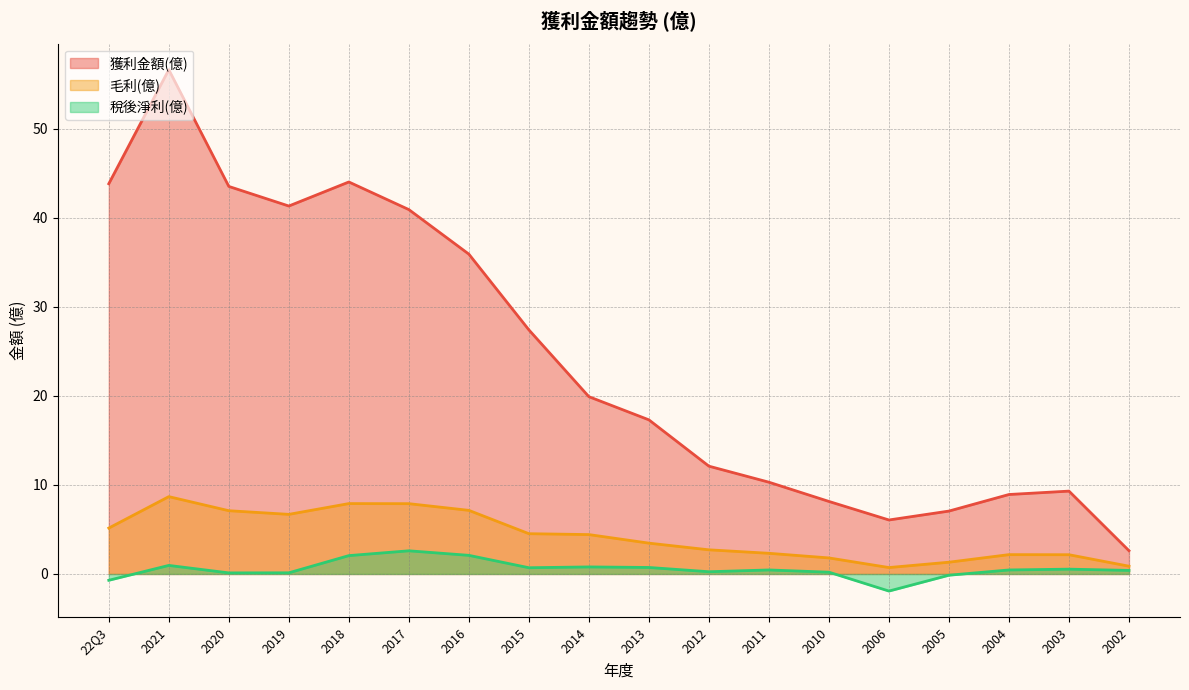

True or false: 獲利金額(億) and 稅後淨利(億) intersect in this chart.

False